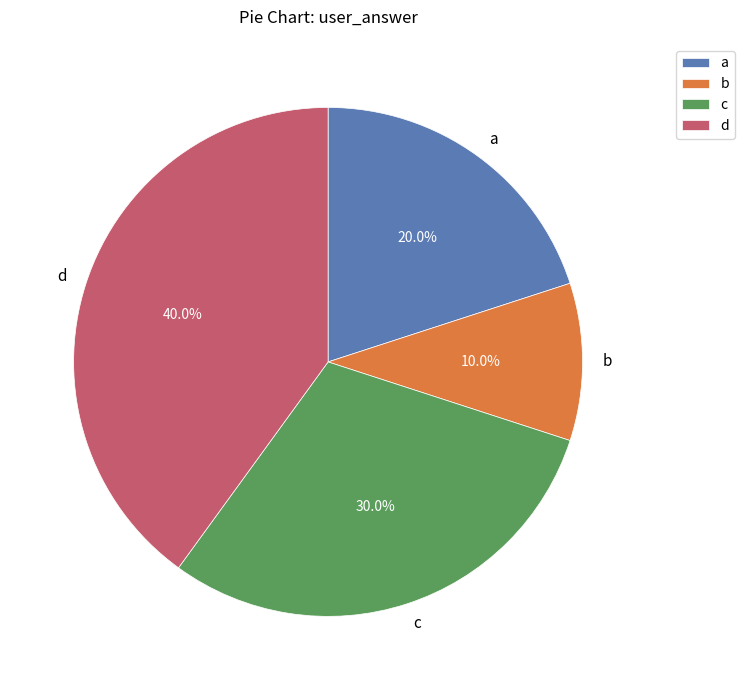

To the nearest percent, what percentage of the pie is b?

10%